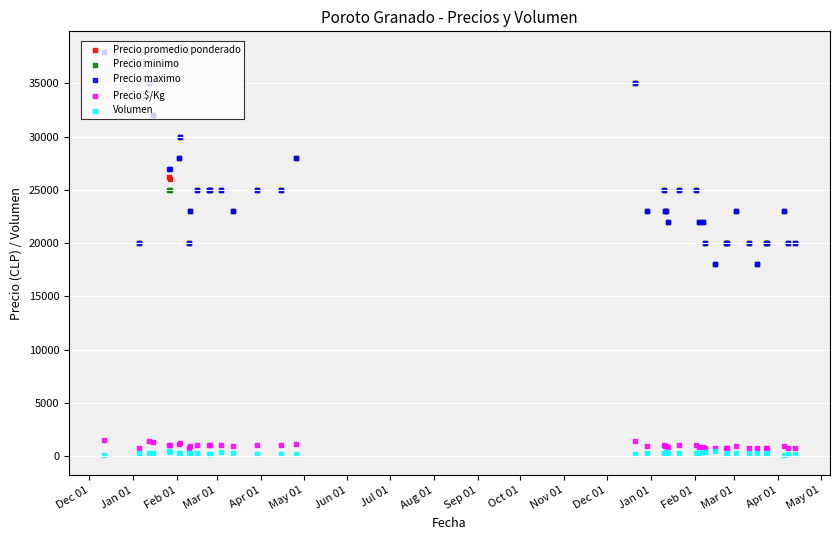

What are all the series names shown in the legend?

Precio promedio ponderado, Precio minimo, Precio maximo, Precio $/Kg, Volumen